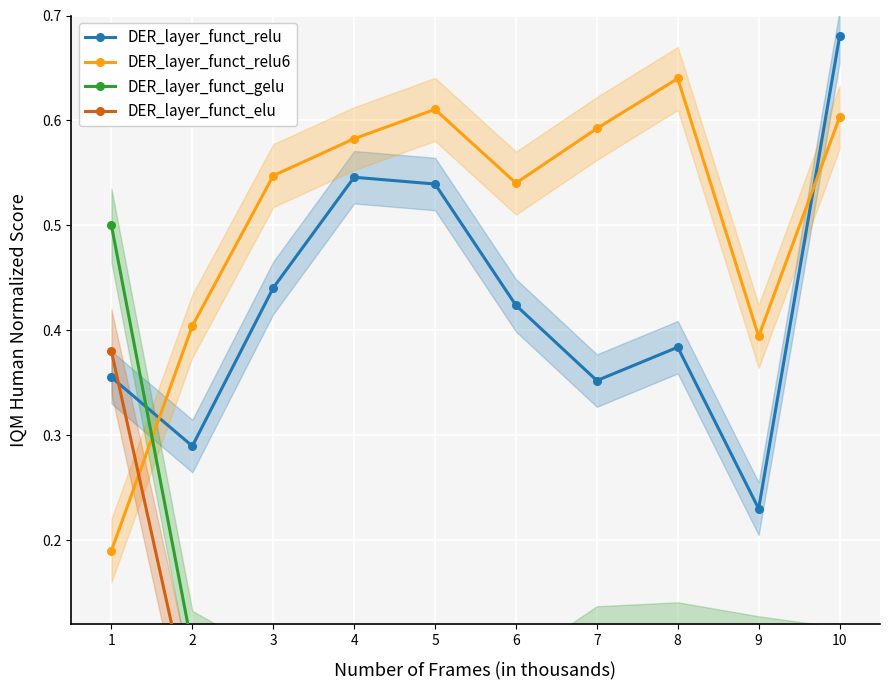

Reading left to right, transcribe all the data shown in this chart.

DER_layer_funct_relu: 0.4	0.3	0.4	0.5	0.5	0.4	0.4	0.4	0.2	0.7
DER_layer_funct_relu6: 0.2	0.4	0.5	0.6	0.6	0.5	0.6	0.6	0.4	0.6
DER_layer_funct_gelu: 0.5	0.1	0.1	0.1	0.1	0.0	0.1	0.1	0.1	0.1
DER_layer_funct_elu: 0.4	0.0	0.0	0.0	0.0	0.0	0.0	0.1	0.0	0.0